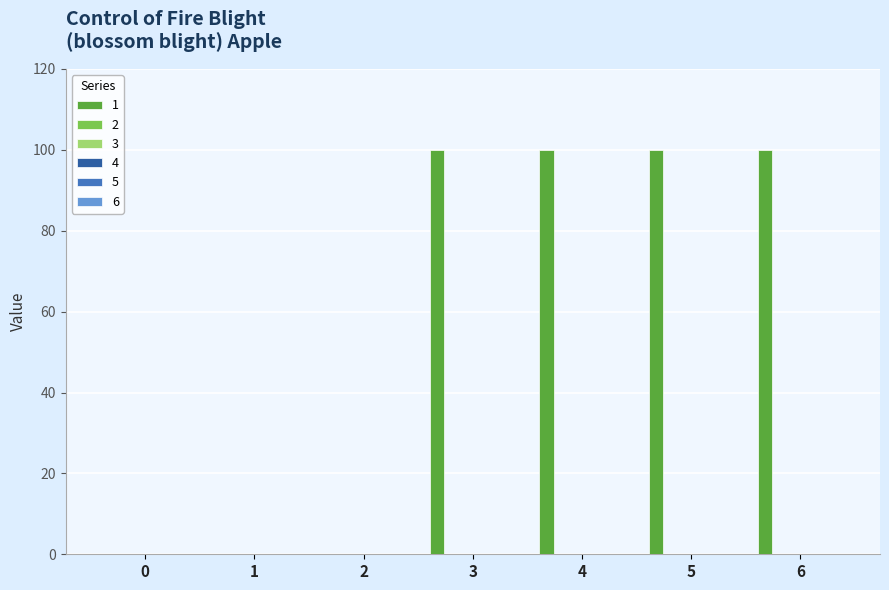

What is the sum of all values?

400